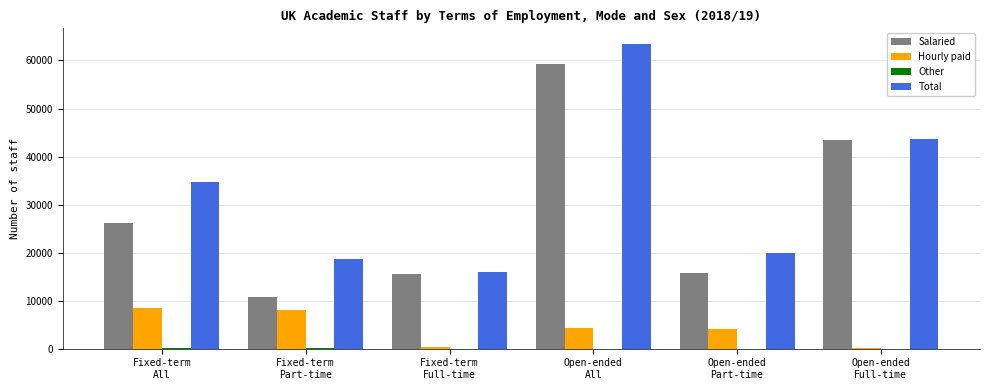

What is the sum of all Hourly paid values?

25280